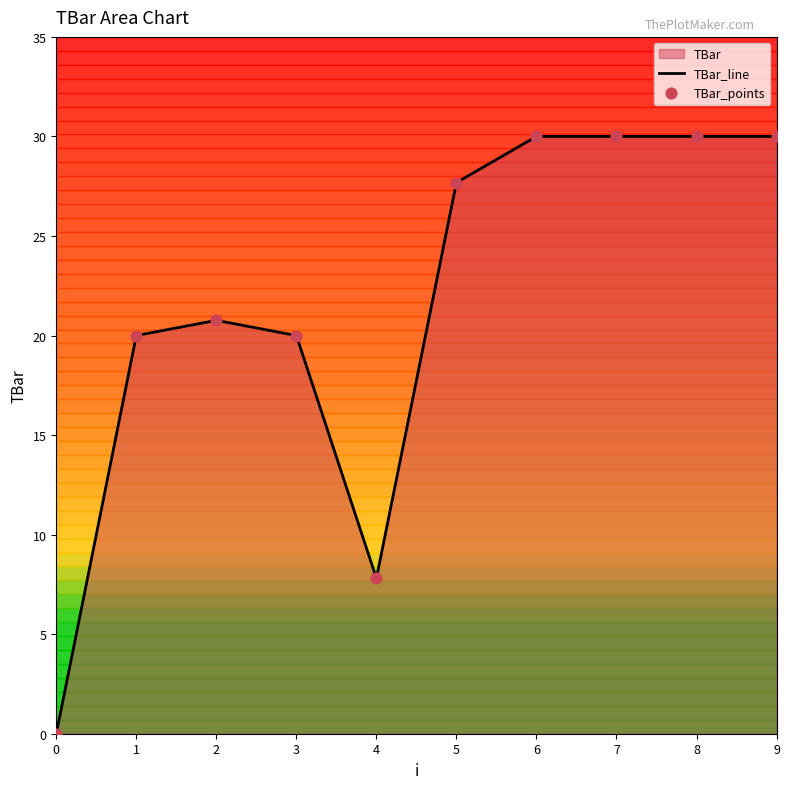

Which series contains the lowest Y value?

TBar_line